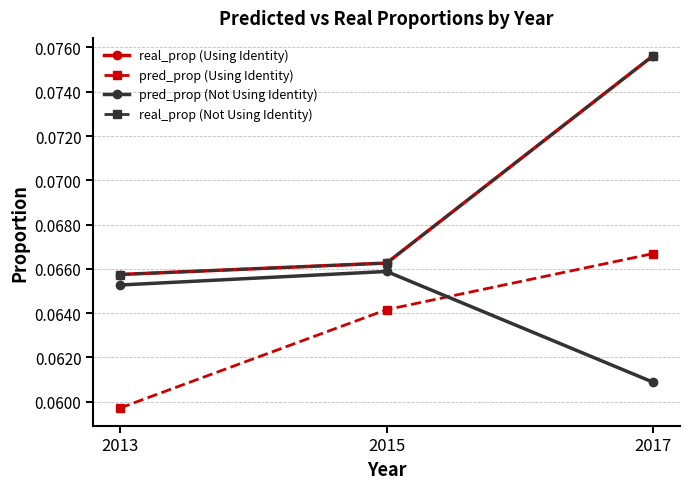

What is the total value across all series at 2013?

0.3